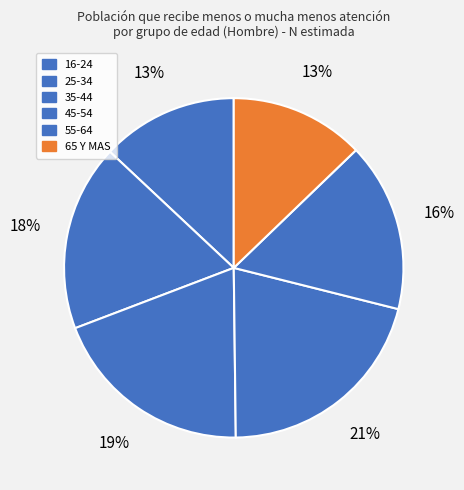

The 25-34 slice represents 12% of the pie. True or false?

False